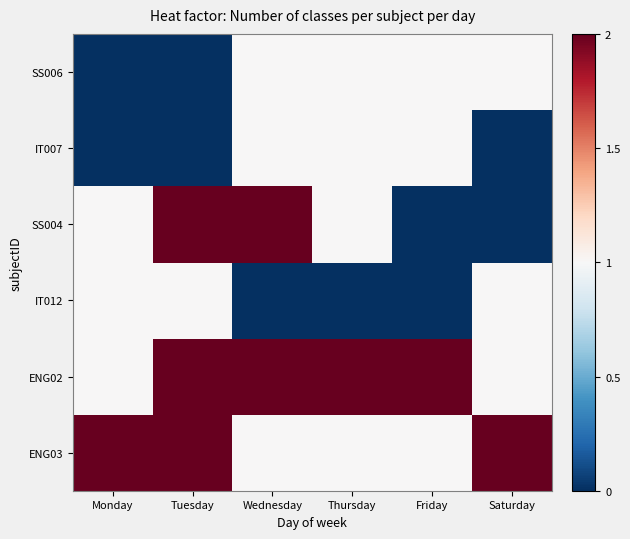

What is the total value across all series at Wednesday?

7